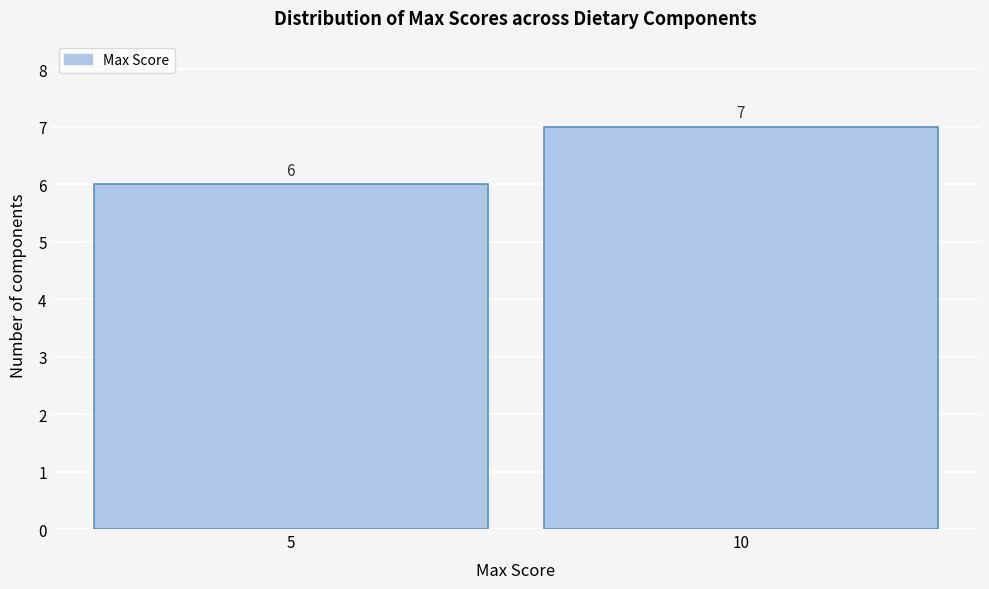

Reading left to right, what are all the values shown in this chart?

5=6	10=7